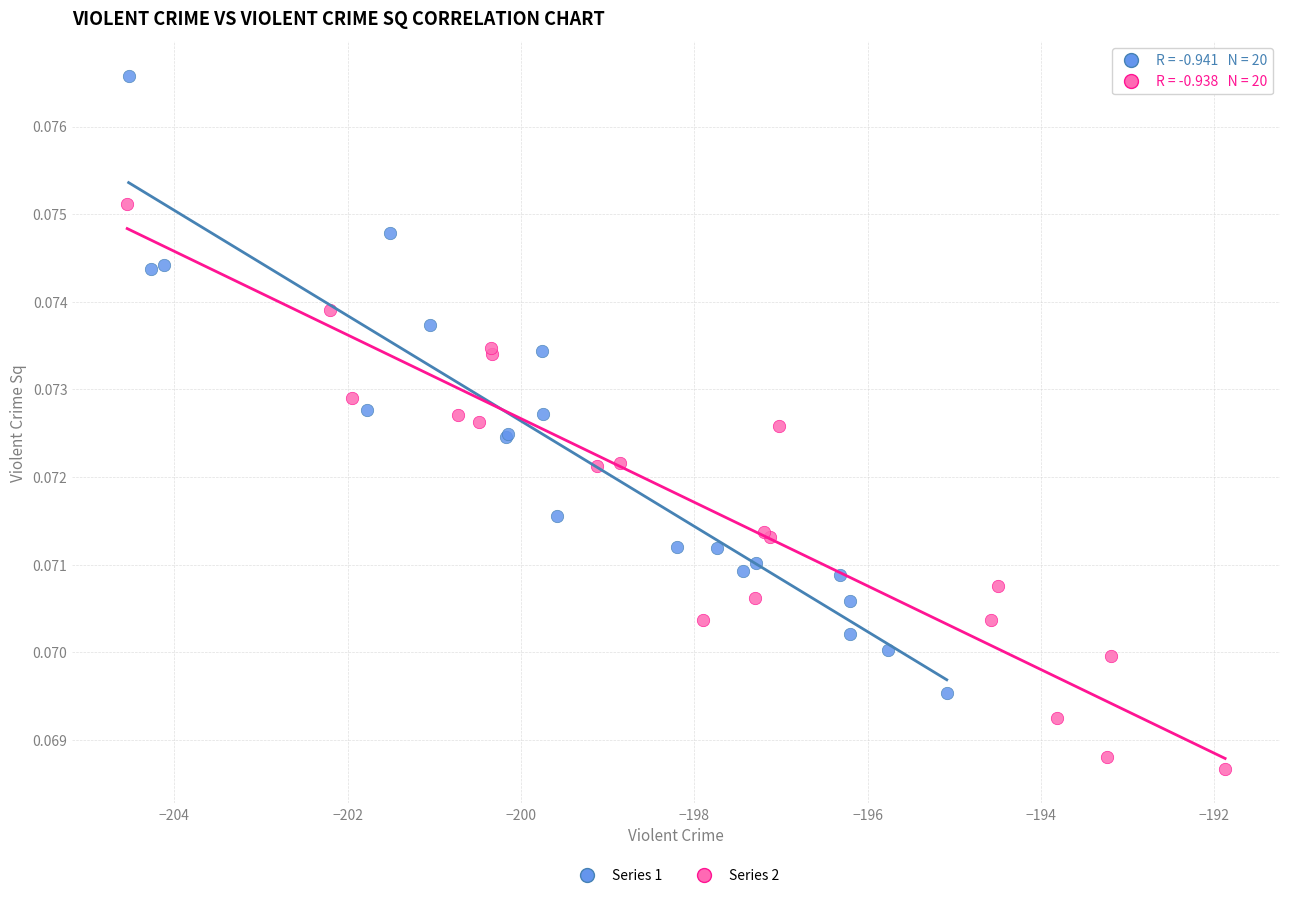

Which series contains the lowest Y value?

Series 2